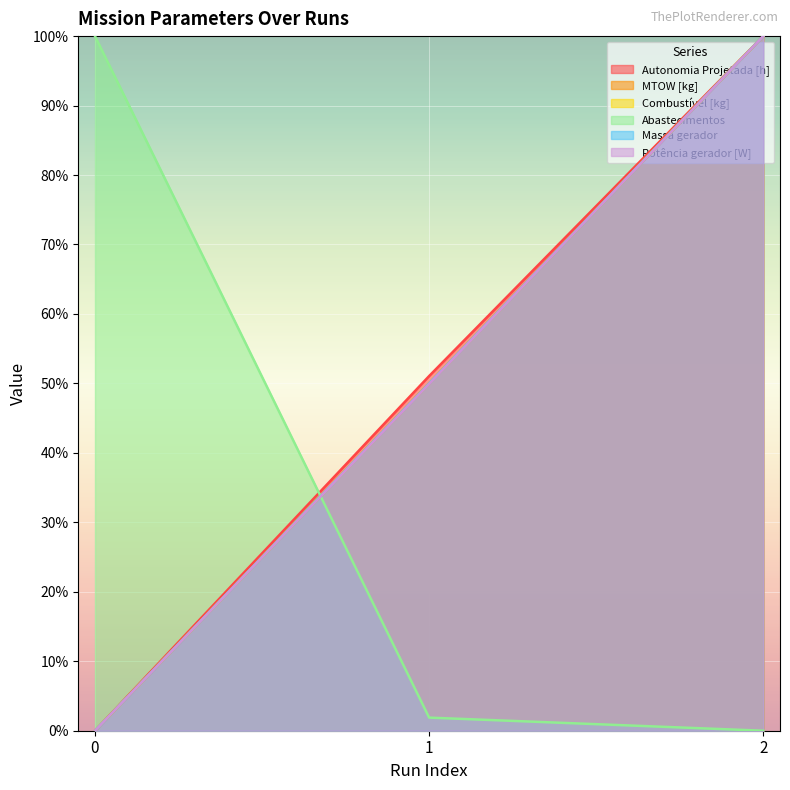

How many categories are shown in the chart?

3